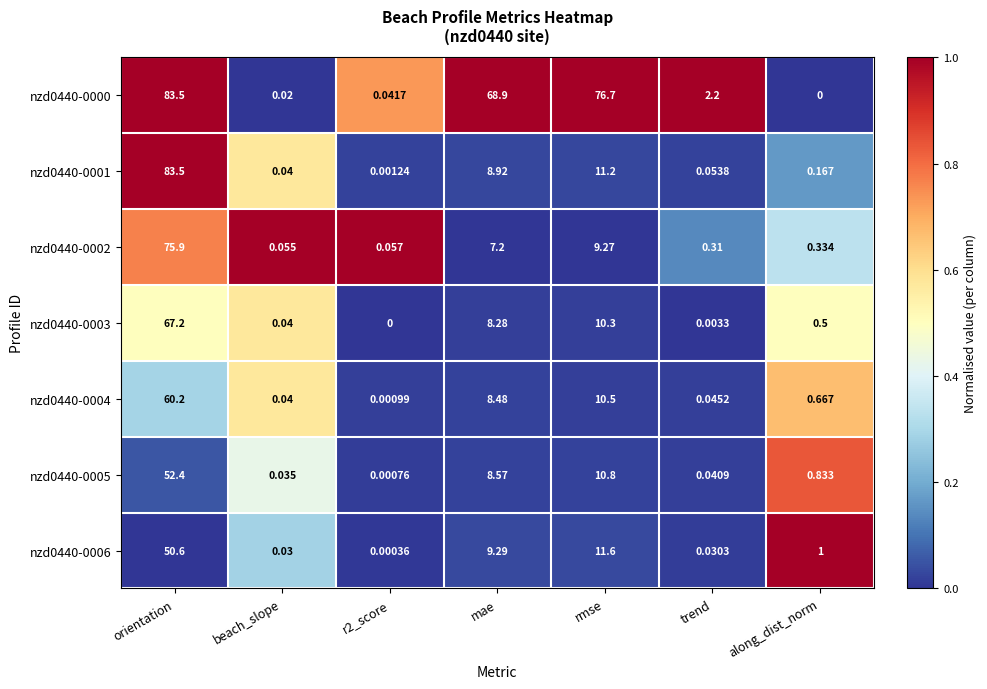

Which category has the highest value in the nzd0440-0001 series?

orientation